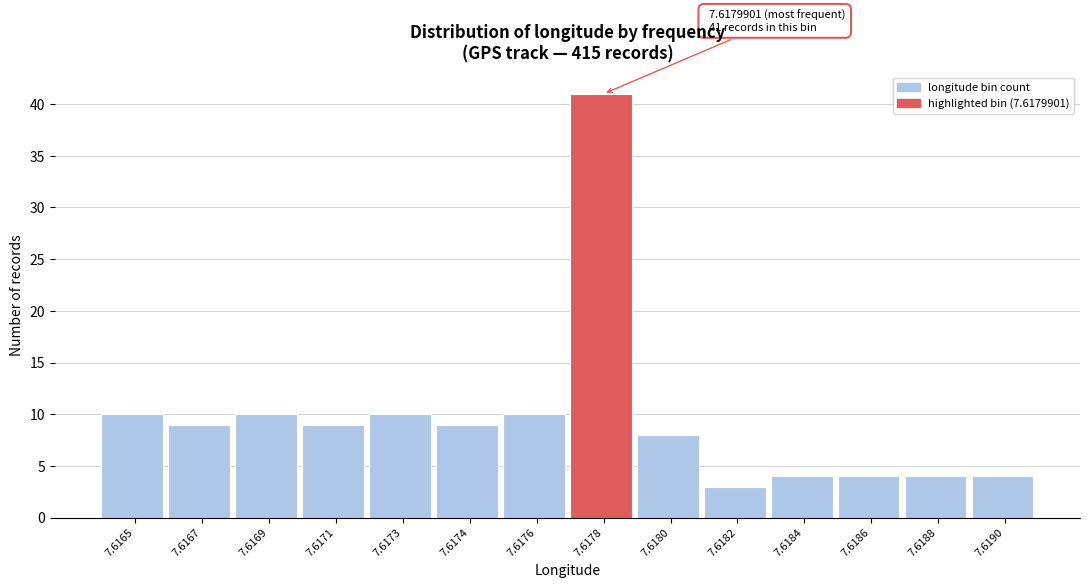

Reading left to right, what are all the values shown in this chart?

7.6165=10	7.6167=9	7.6169=10	7.6171=9	7.6173=10	7.6174=9	7.6176=10	7.6178=41	7.6180=8	7.6182=3	7.6184=4	7.6186=4	7.6188=4	7.6190=4